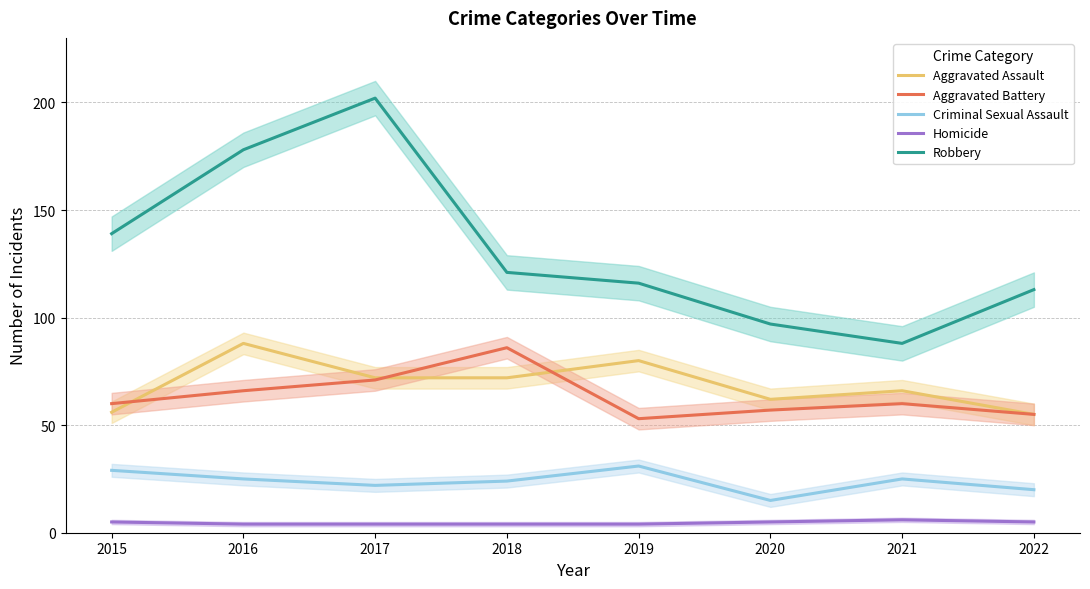

Between 2018 and 2019, which is larger?

2019